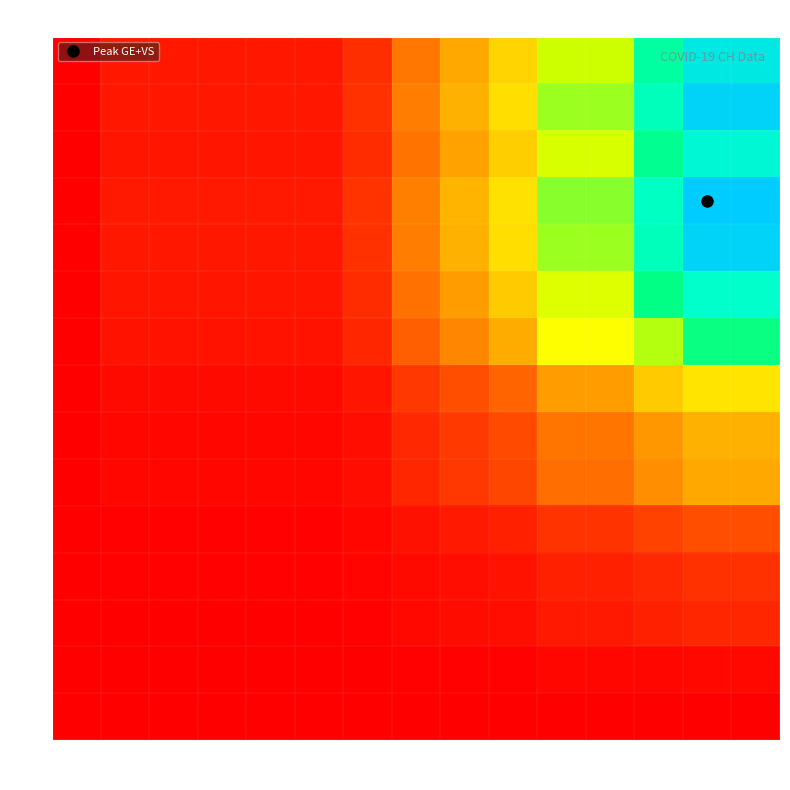

What is the total value across all series at 9?

3.3